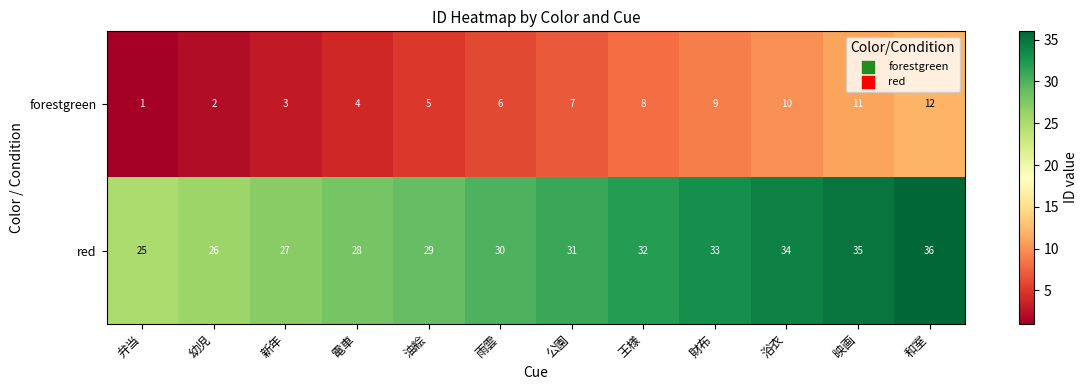

What is the spread (max minus min) of values at 新年?

24